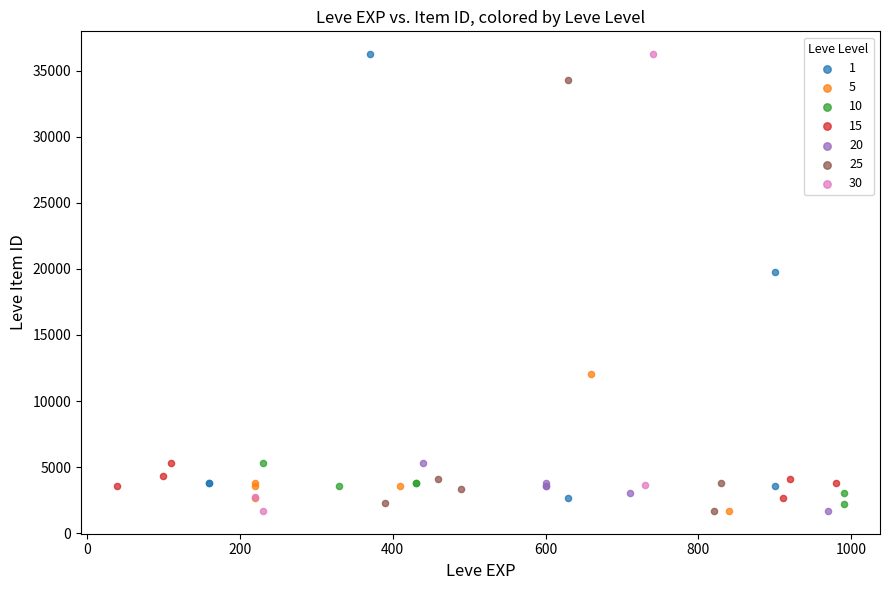

What are all the series names shown in the legend?

1, 5, 10, 15, 20, 25, 30